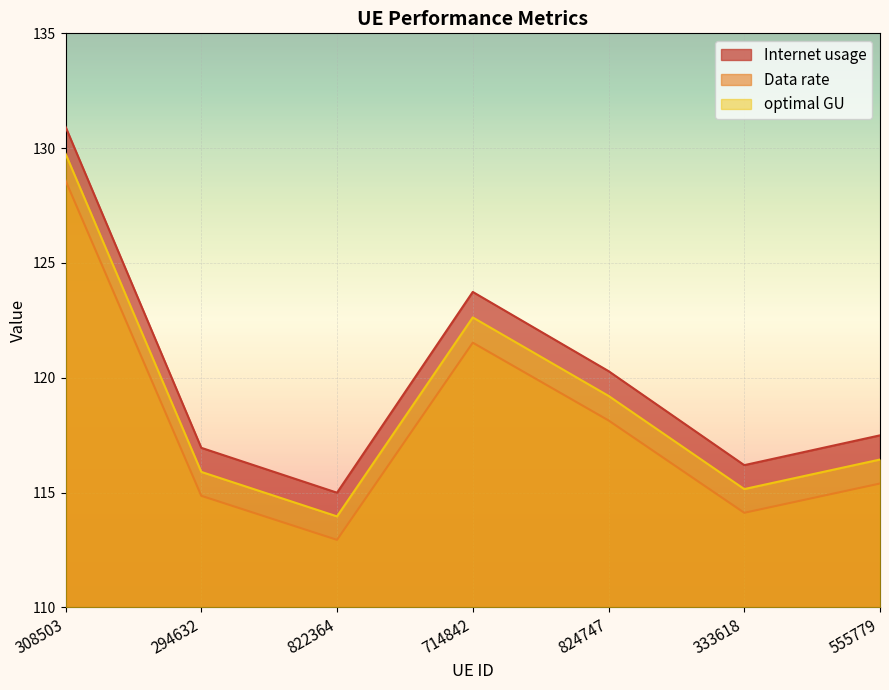

At which label does Internet usage reach its peak?

308503